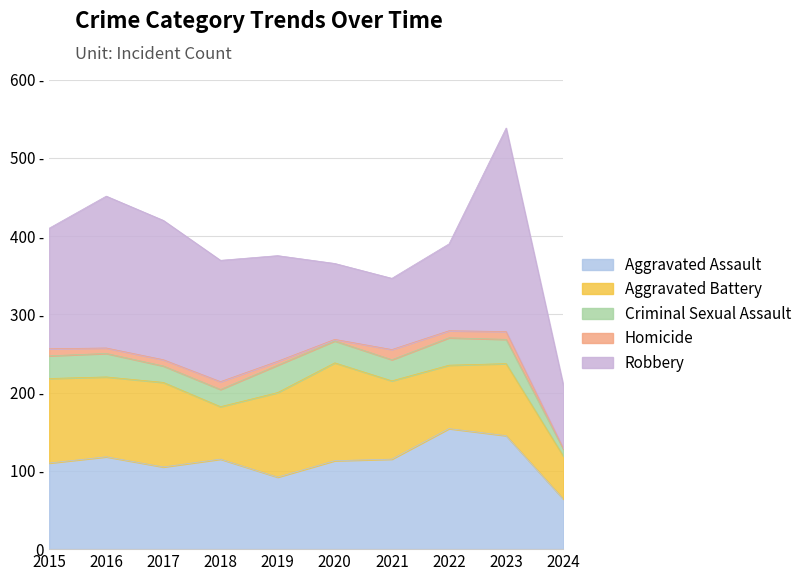

List the series in order of their peak value, highest first.

Robbery, Aggravated Assault, Aggravated Battery, Criminal Sexual Assault, Homicide